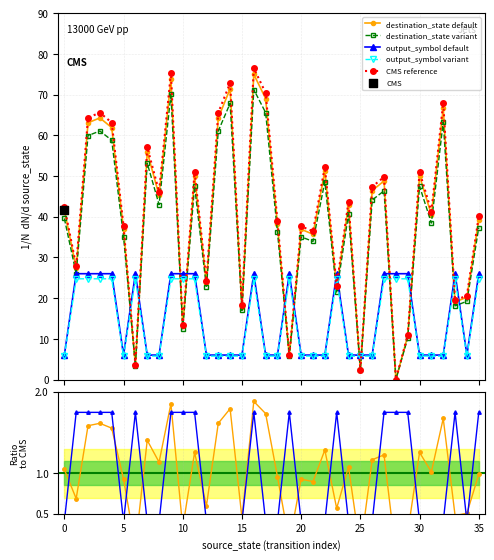

Which series reaches the maximum Y coordinate?

destination_state